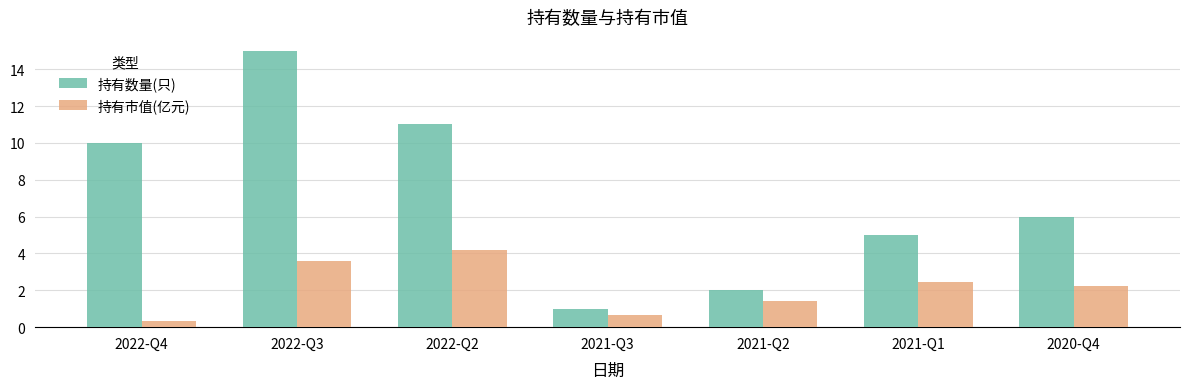

Which series changed the most between 2021-Q3 and 2020-Q4?

持有数量(只)